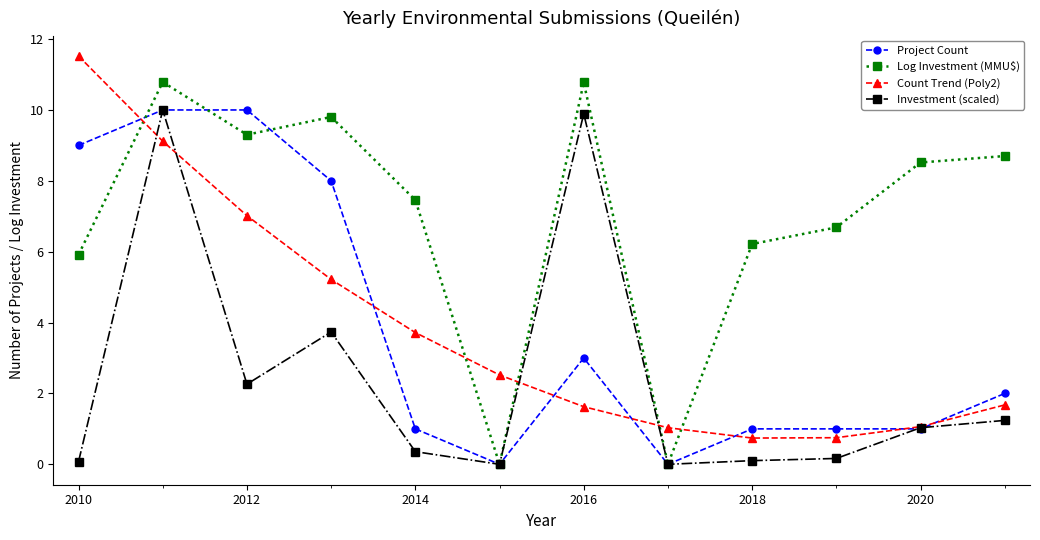

After their last crossing, which series has the higher values: Log Investment (MMU$) or Project Count?

Log Investment (MMU$)